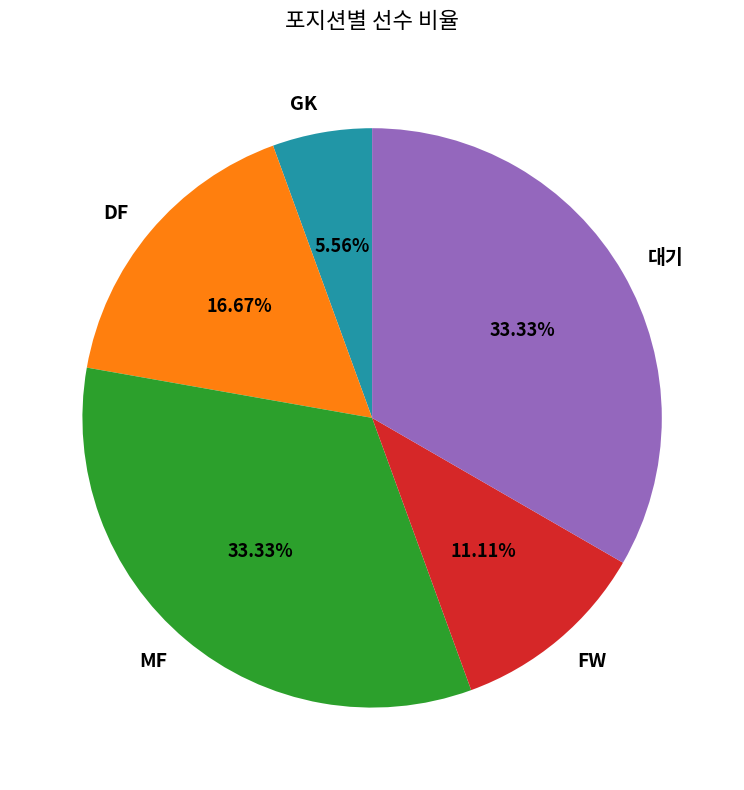

Which category has the smallest portion of the pie?

GK